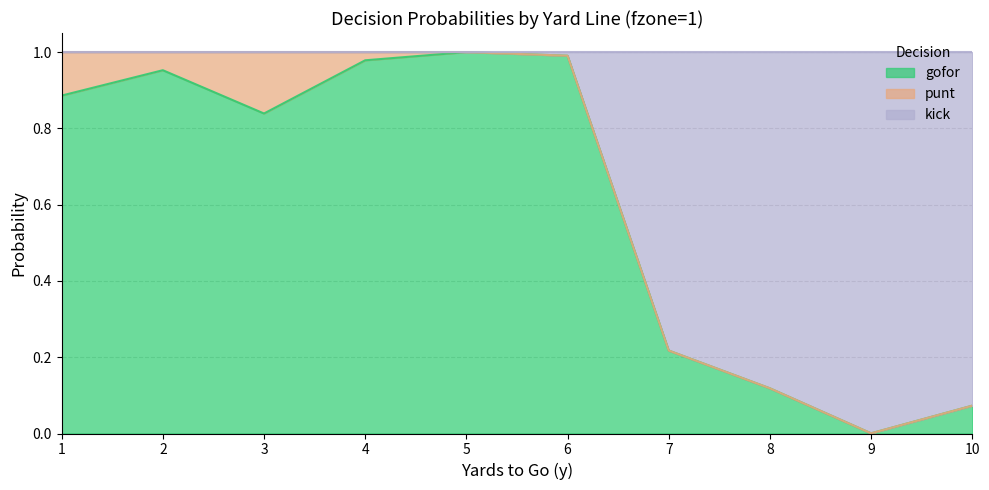

What is the value of the gofor point at the 6th from the left?

1.0